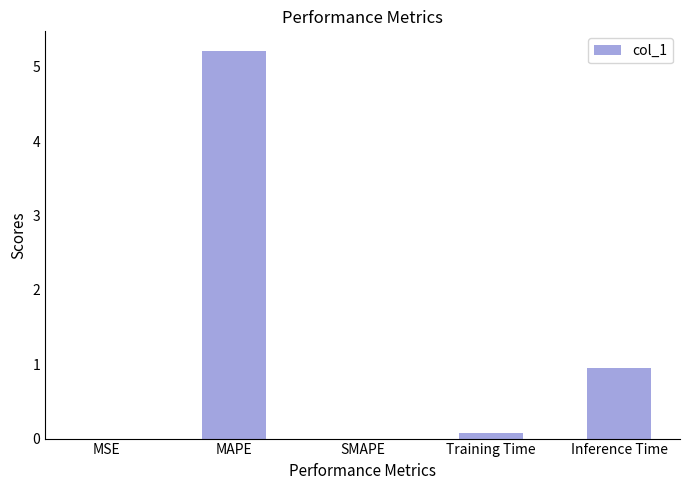

What is the sum of all values?

6.2